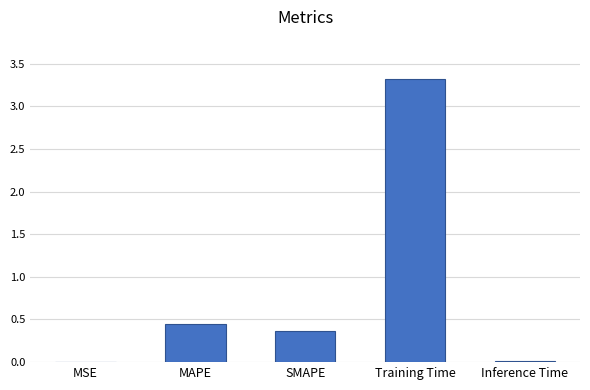

What is the sum of all values?

4.2